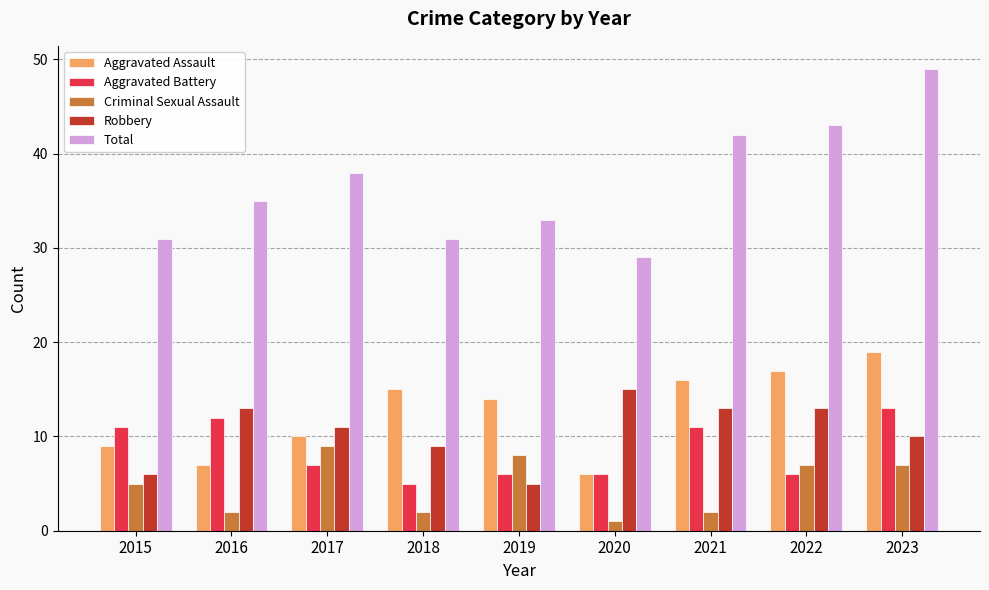

What is the sum of all Criminal Sexual Assault values?

43